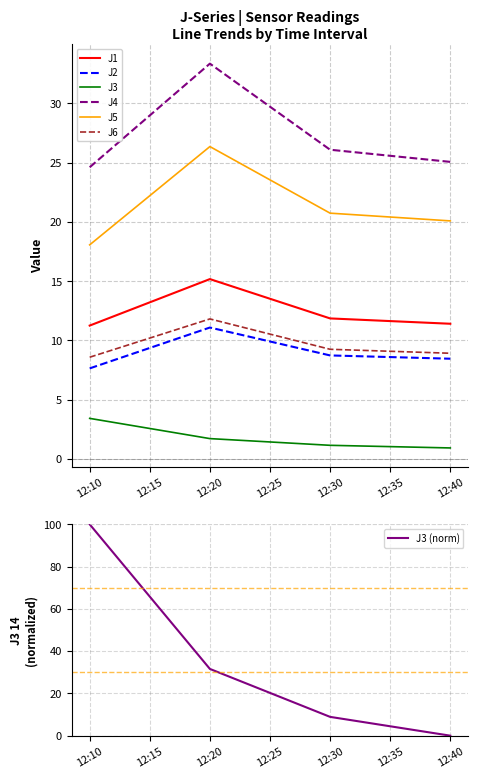

True or false: J2 and J1 cross at least once.

False